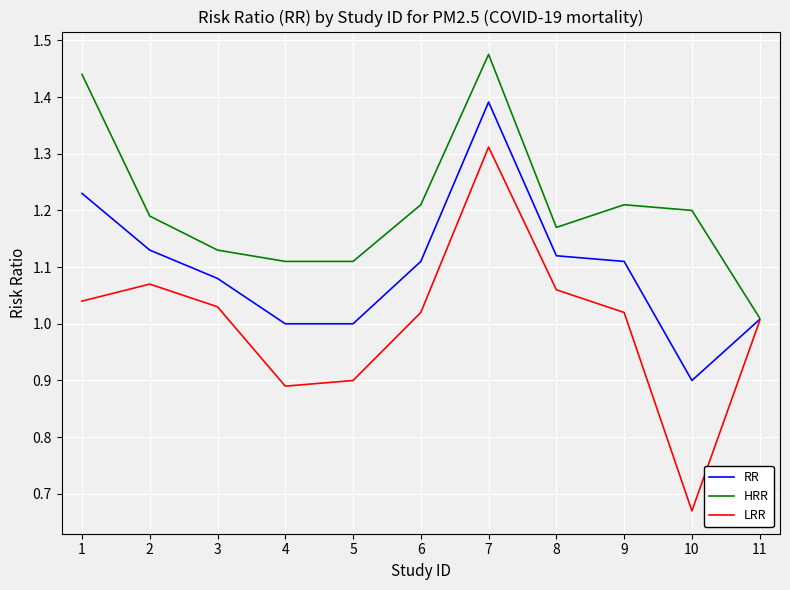

What is the difference between the LRR values at 3 and 4?

0.1